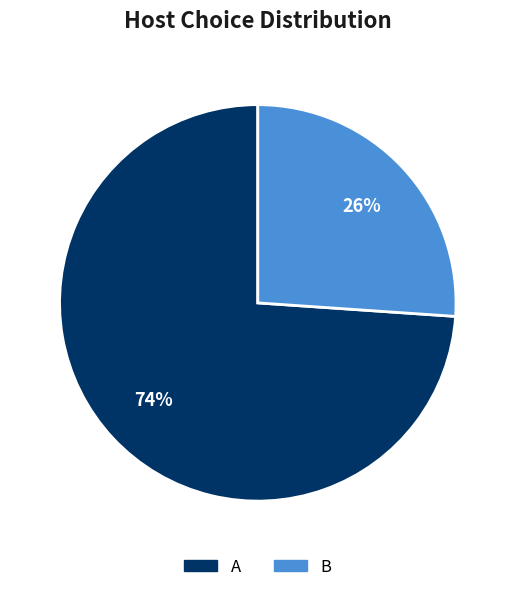

To the nearest percent, what percentage of the pie is B?

26%